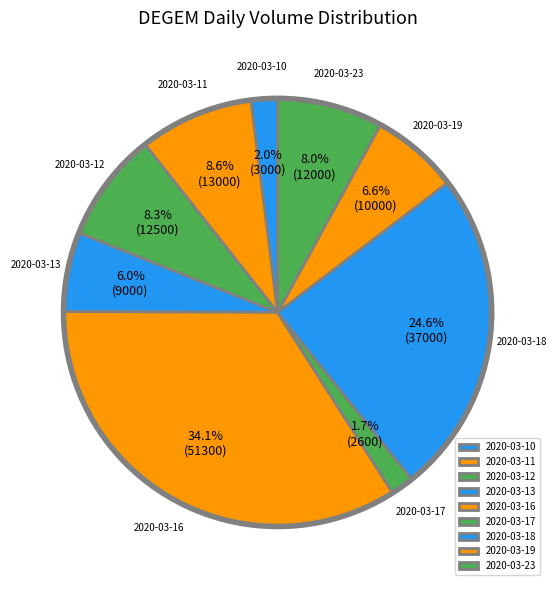

To the nearest percent, what portion does 2020-03-13 represent?

6%